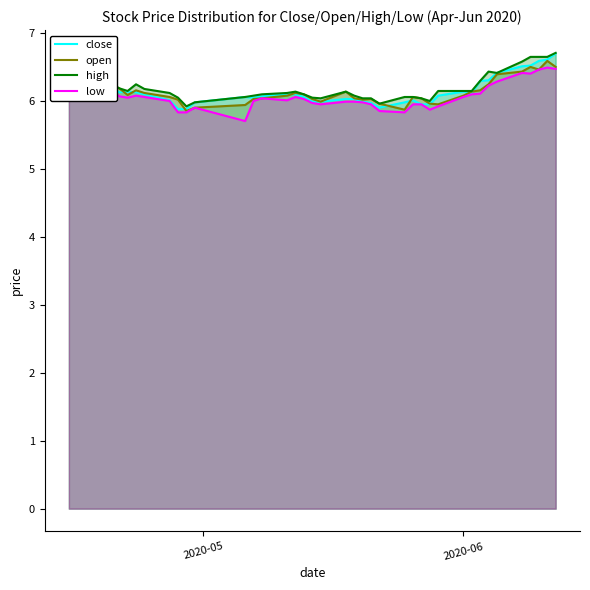

What is the lowest value of the close series?

5.9